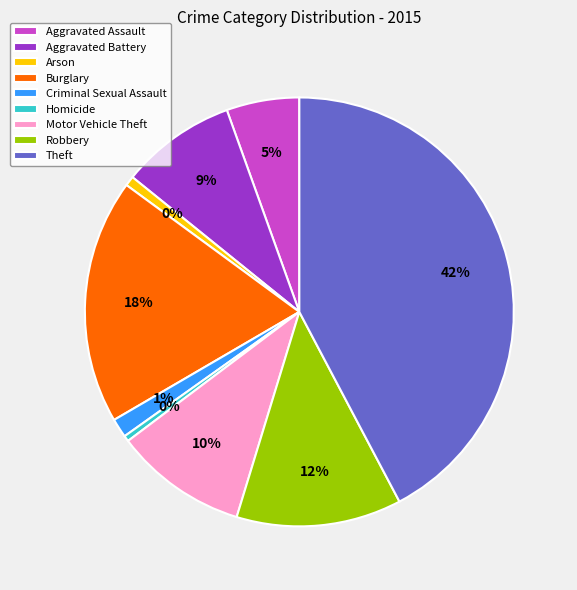

Between Aggravated Battery and Aggravated Assault, which is larger?

Aggravated Battery